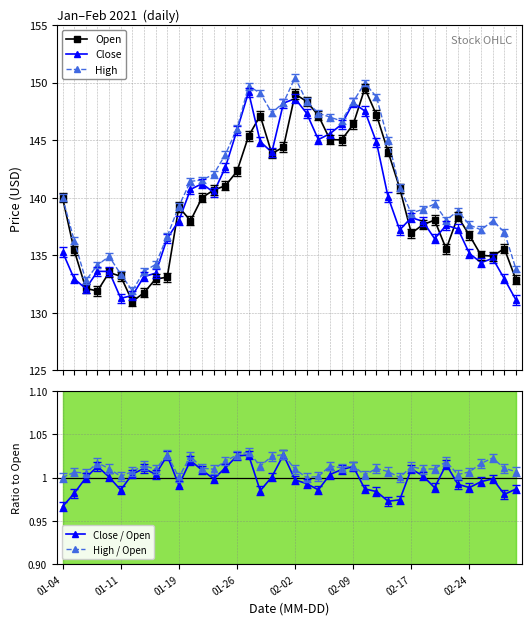

True or false: Close has more than 0 points higher than both neighbors.

True